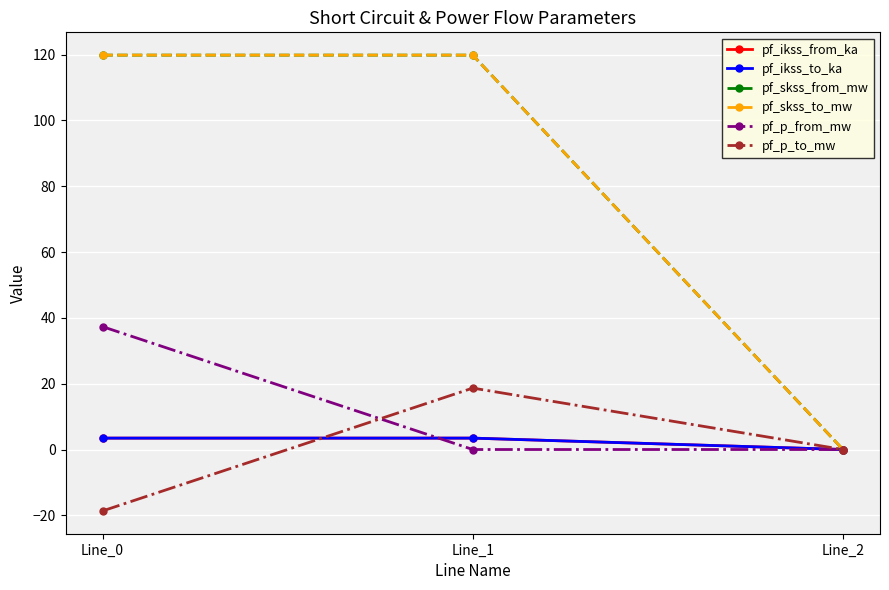

Does the chart display data point markers on the line(s)?

Yes